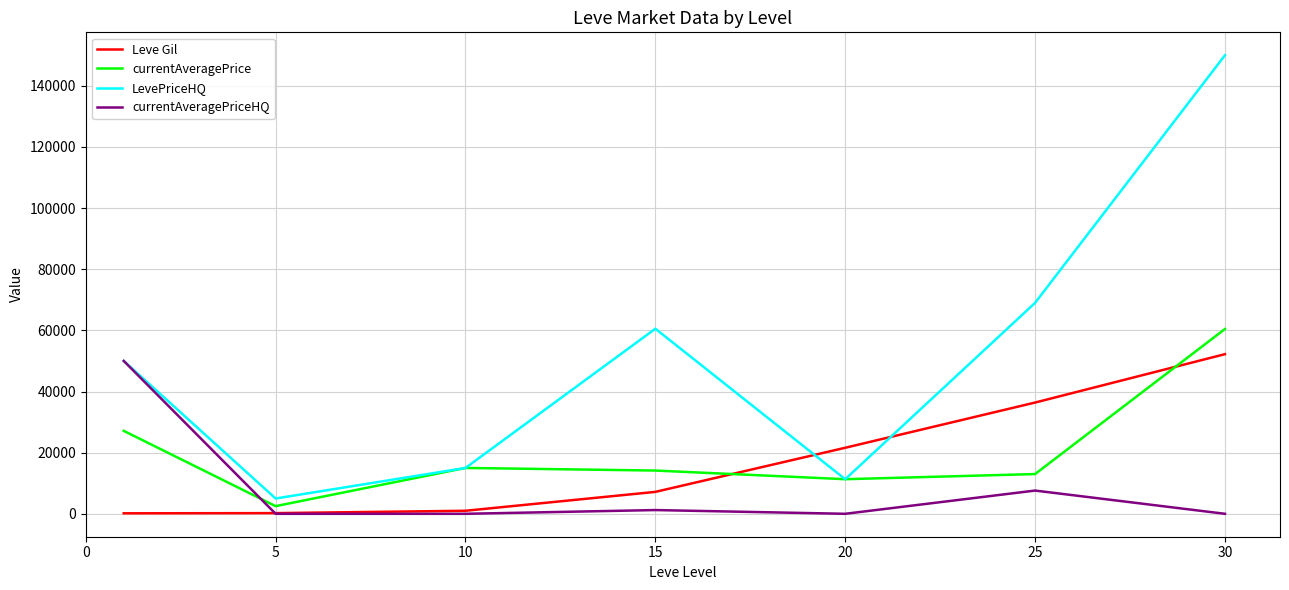

List the series in order of their peak value, highest first.

LevePriceHQ, currentAveragePrice, Leve Gil, currentAveragePriceHQ